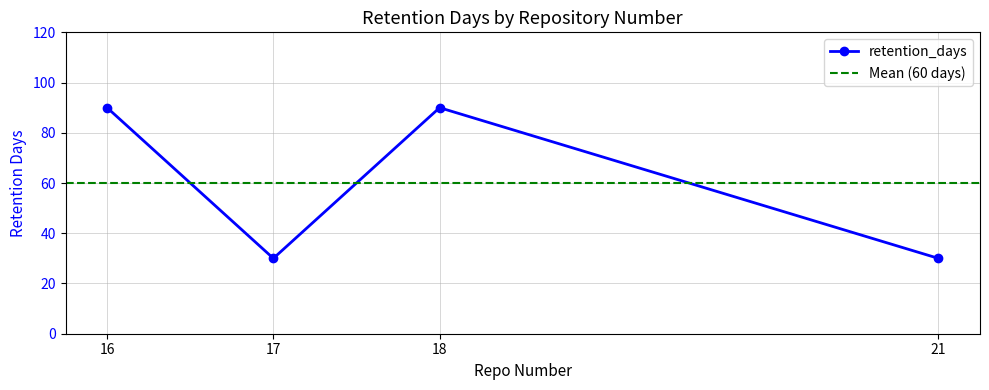

Rank the categories by value from lowest to highest.

17, 21, 16, 18